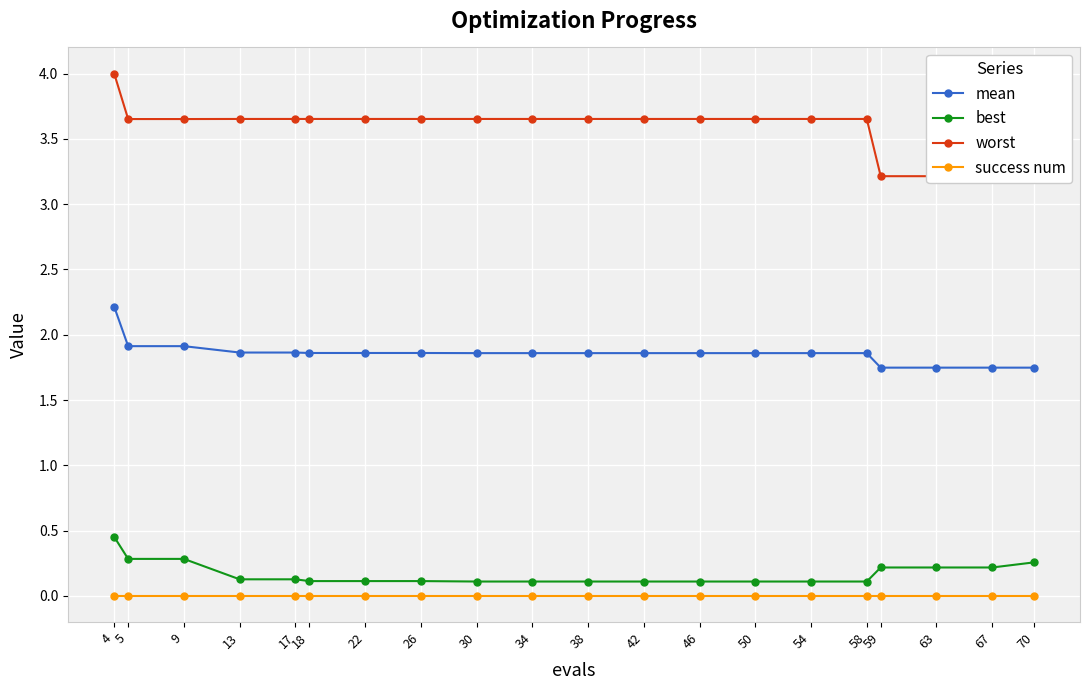

What is the value of the best point at the 17th from the left?

0.2